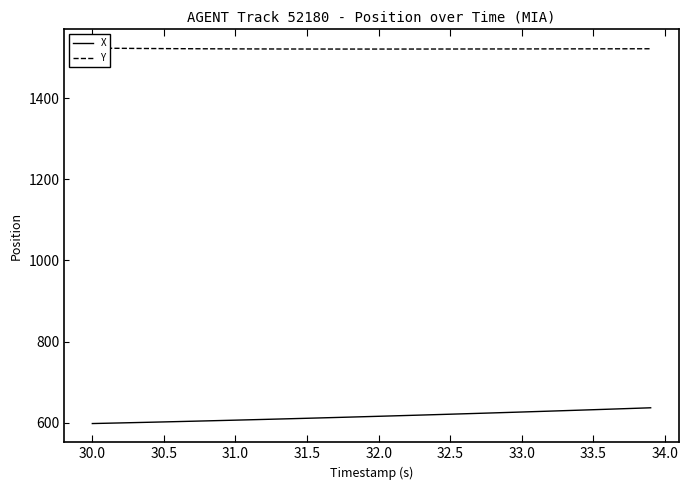

Is it true that X equals 869.9 at 33.5?

False